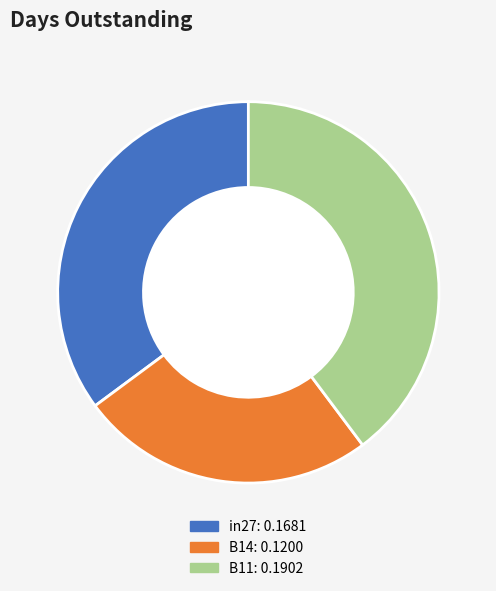

Does in27 account for over 50% of the chart?

No